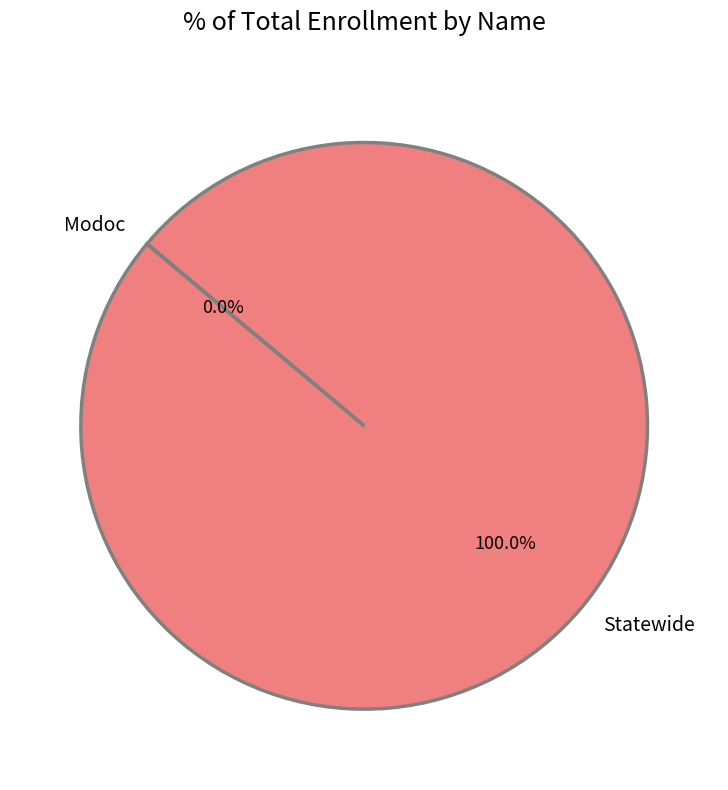

Which category accounts for the majority?

Statewide